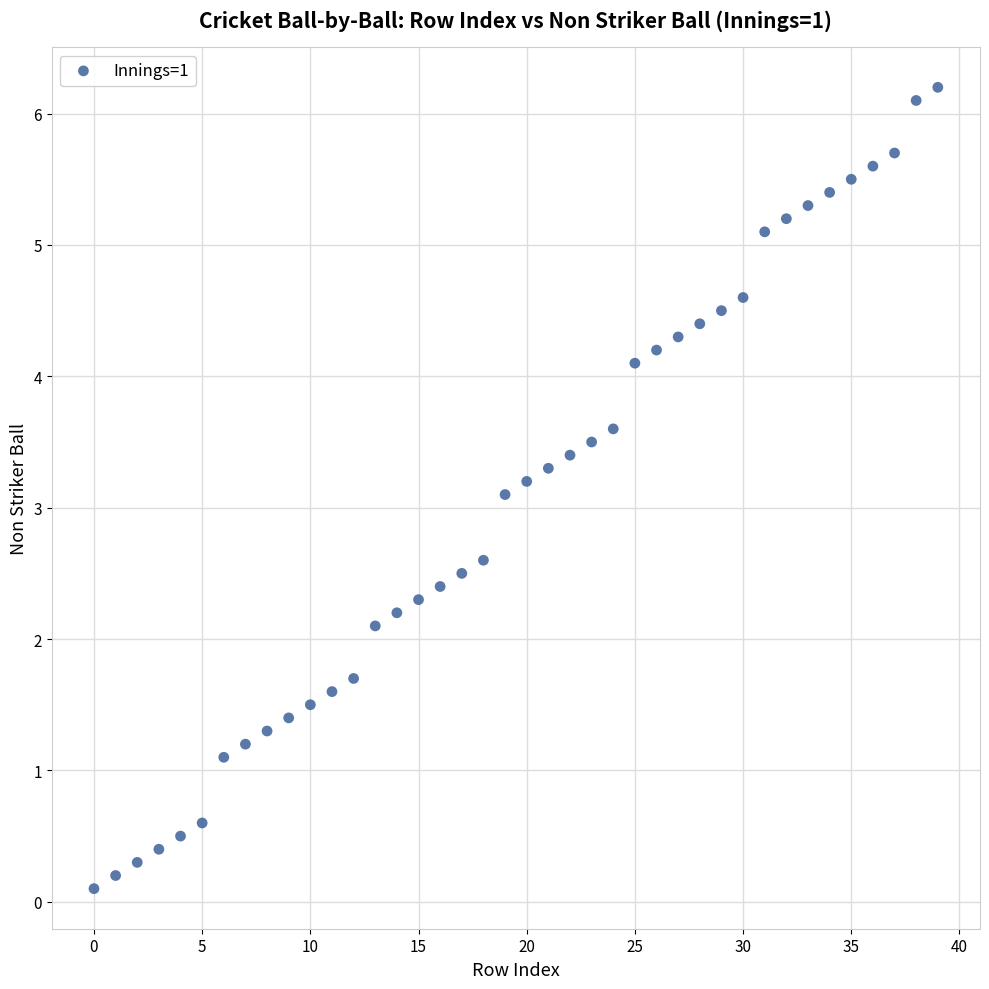

What Y value in the scatter plot is closest to 3?

3.1